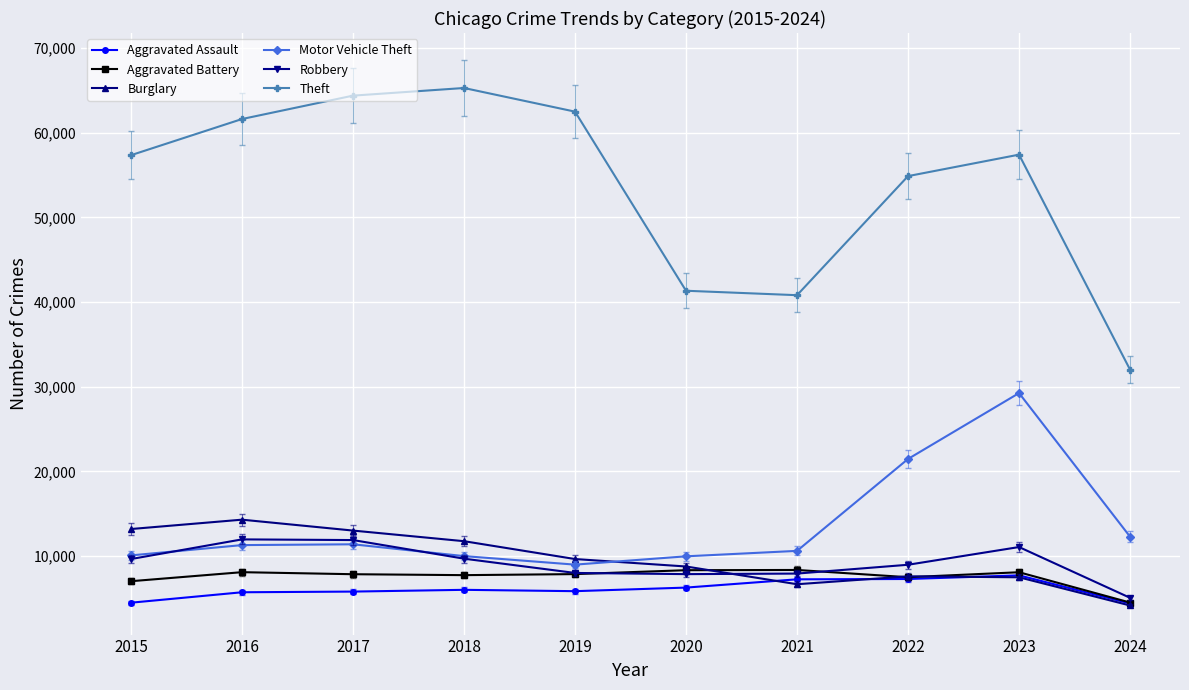

Which category has the lowest value in the Theft series?

2024